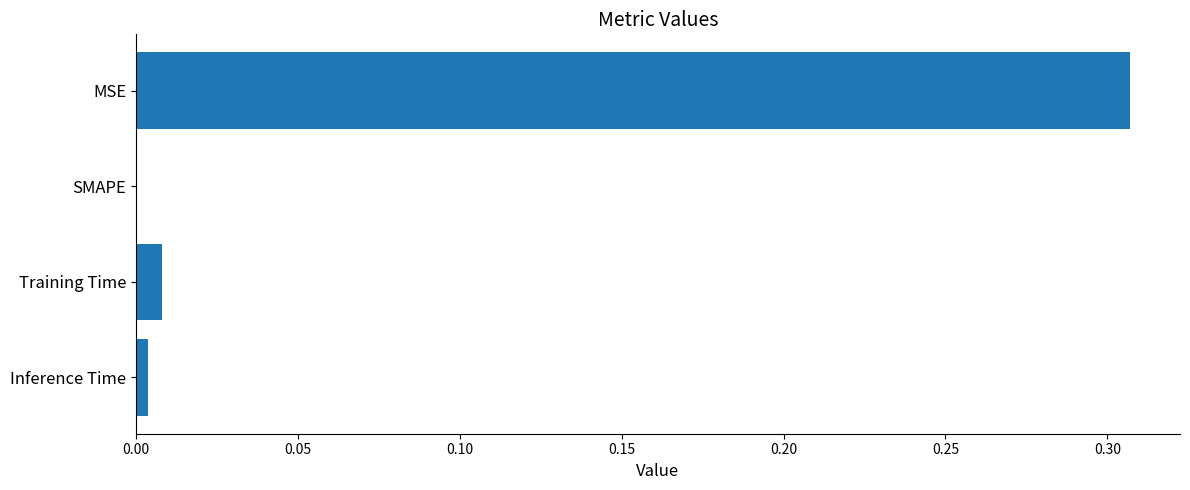

Are the bars horizontal?

Yes